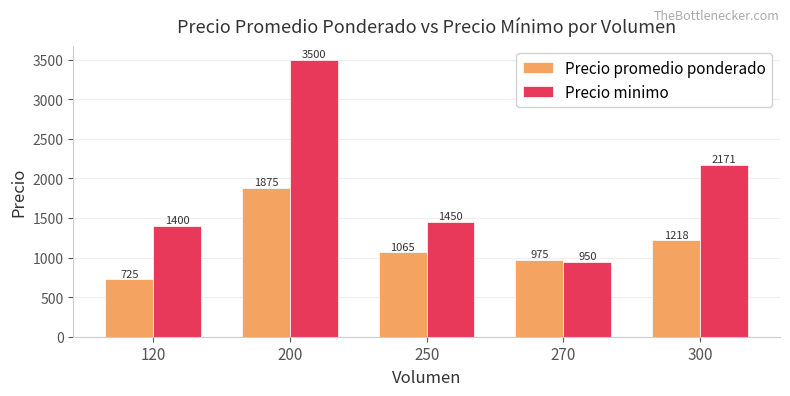

Which series has the widest spread of values?

Precio minimo